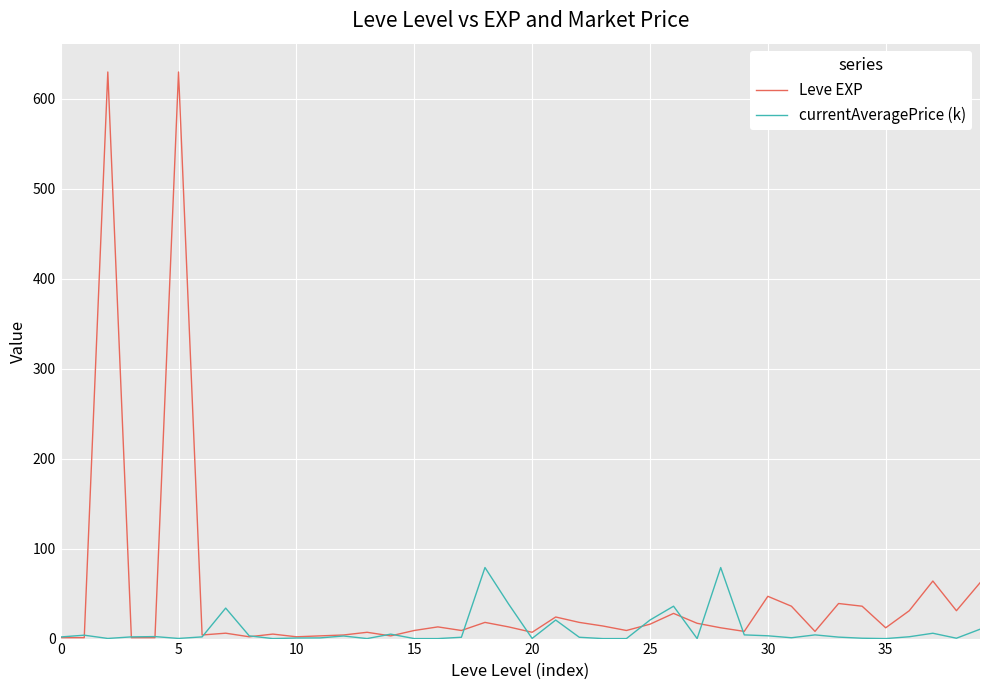

Rank the series by their average value, from lowest to highest.

currentAveragePrice (k), Leve EXP